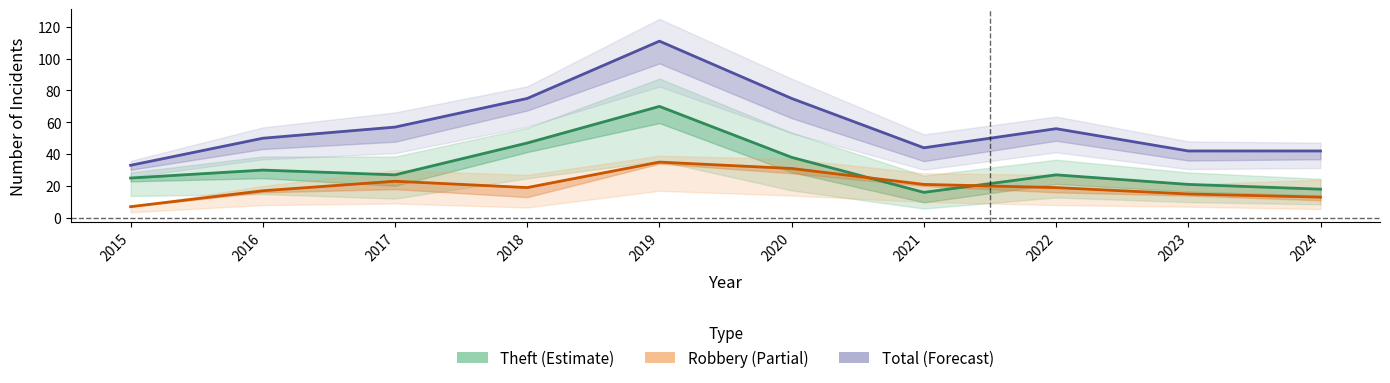

Is it true that Total equals 29 at 2021?

False